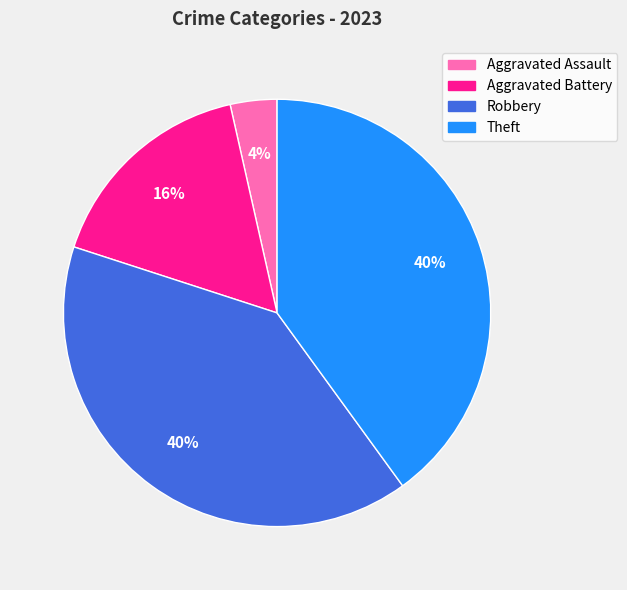

Which category has the smallest portion of the pie?

Aggravated Assault